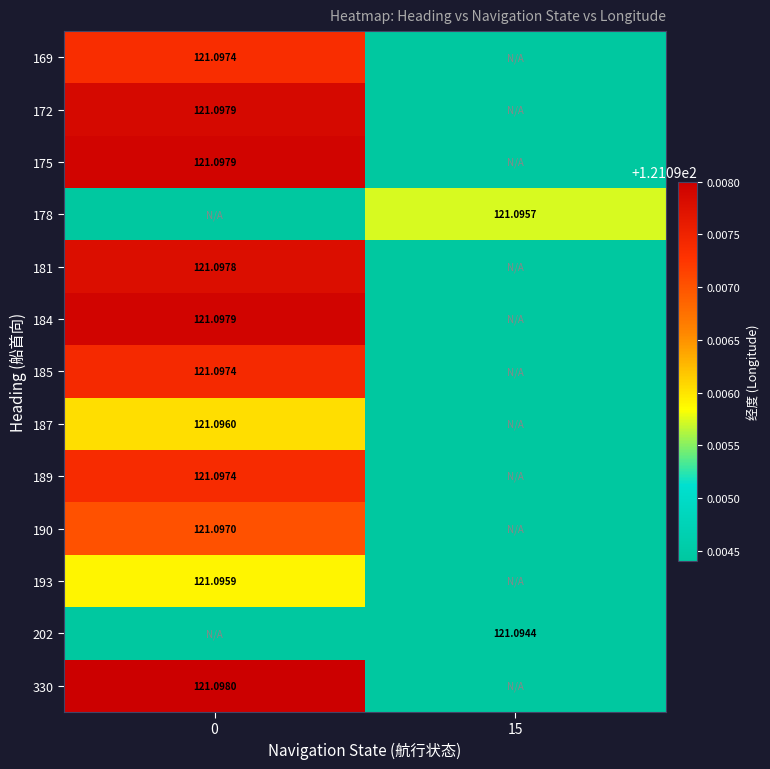

How many series are shown in this chart?

13